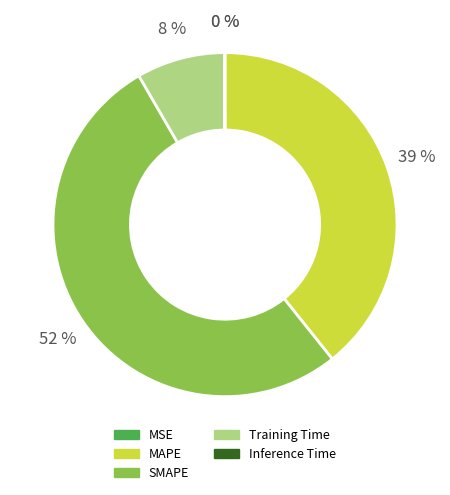

To the nearest percent, what percentage of the pie is Training Time?

8%